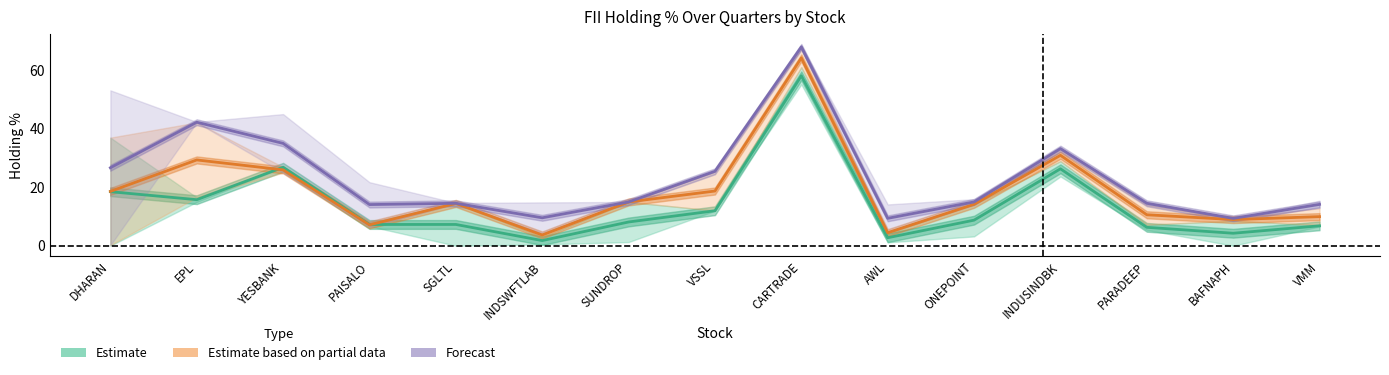

How many interior local peaks does the Forecast series have?

4